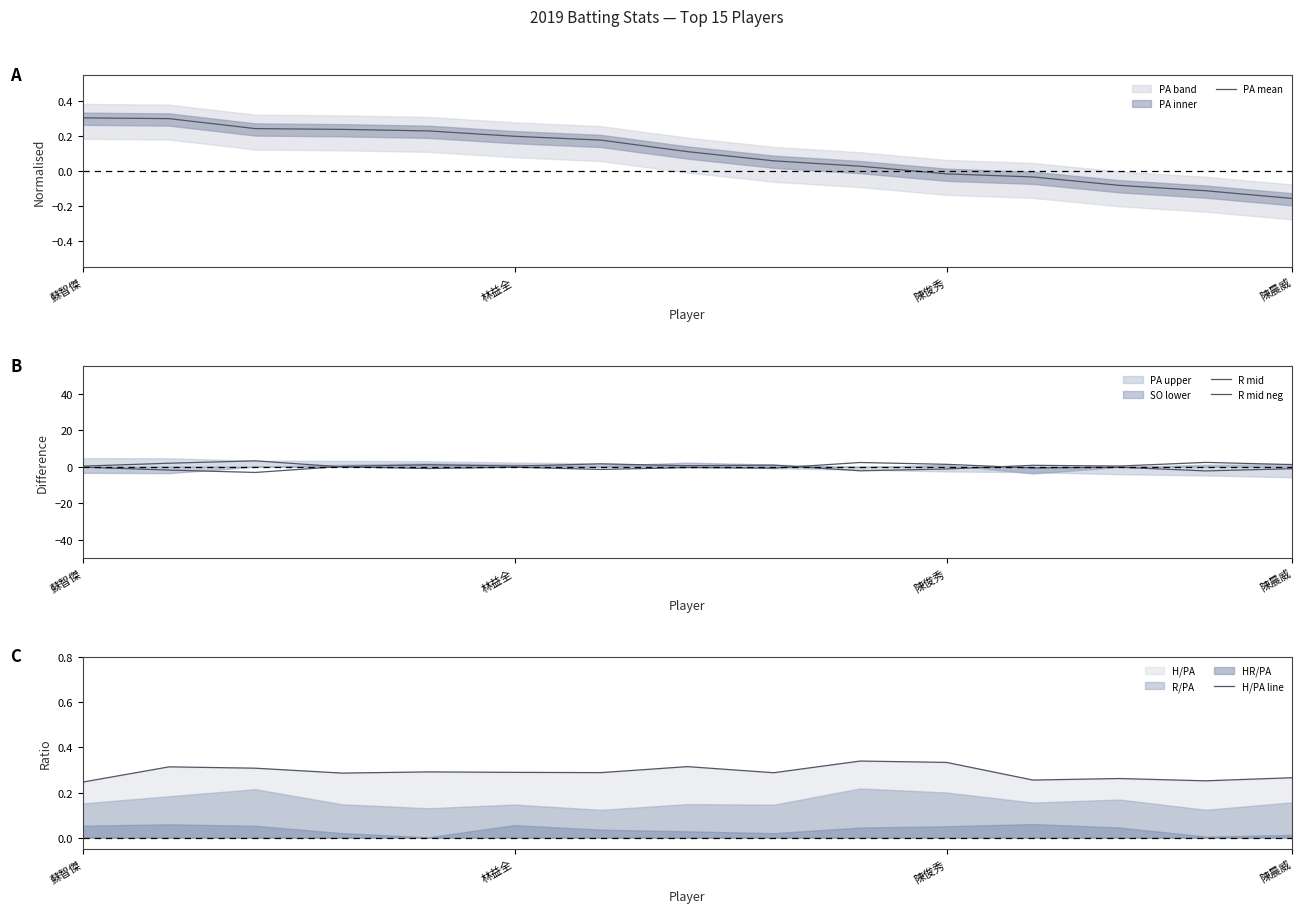

At which label does PA mean first exceed 0?

蘇智傑